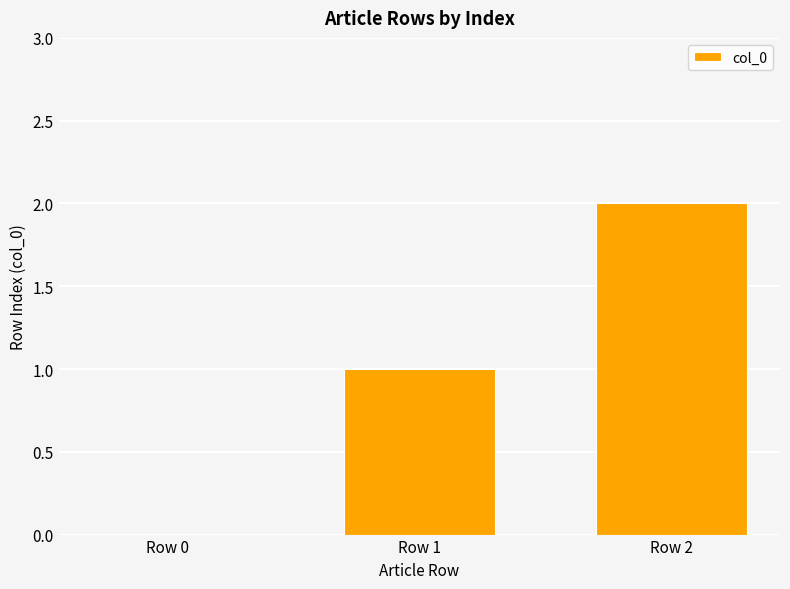

How many data points does each series have?

3